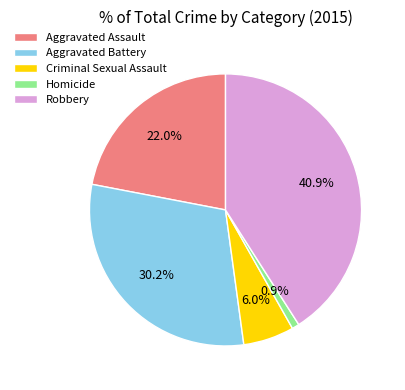

How many segments does this pie chart have?

5